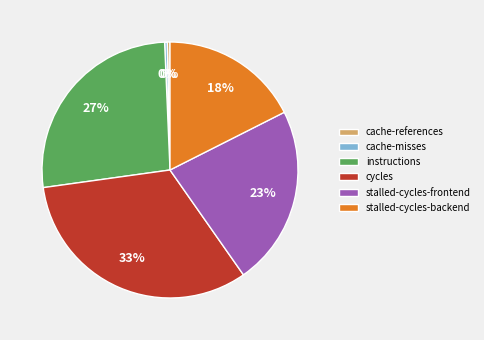

Is it true that instructions is 37% of the pie?

False